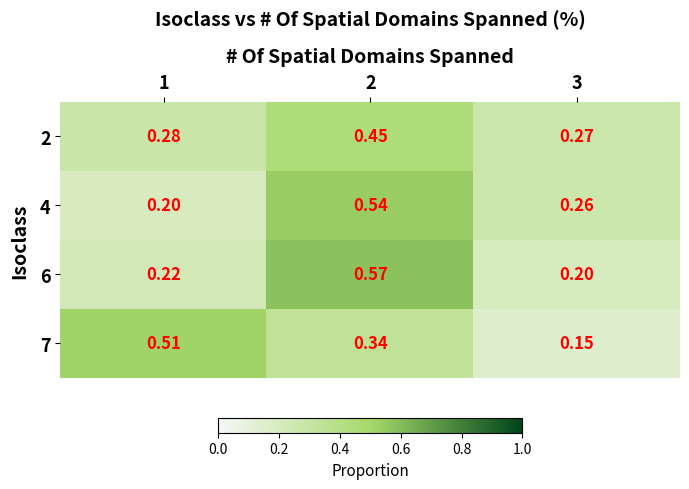

Is the value of 2 at 2 greater than the value of 6 at 3?

Yes